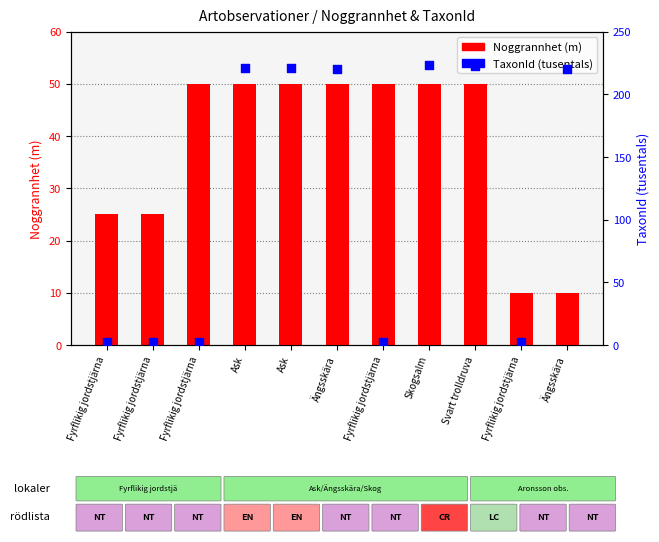

Which series has the largest total across all categories?

TaxonId (tusentals)